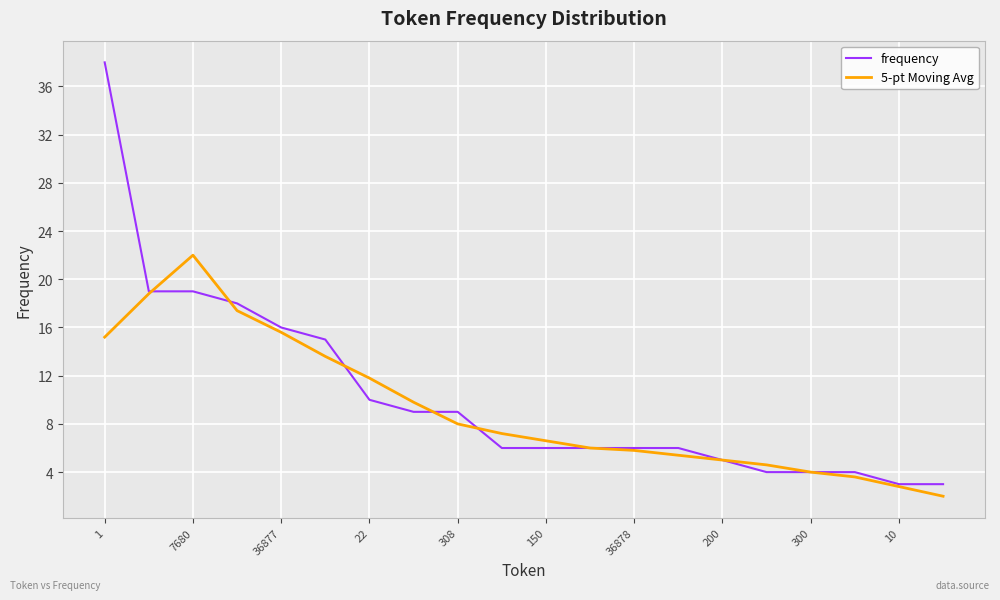

Rank the series by their maximum value, from lowest to highest.

5-pt Moving Avg, frequency